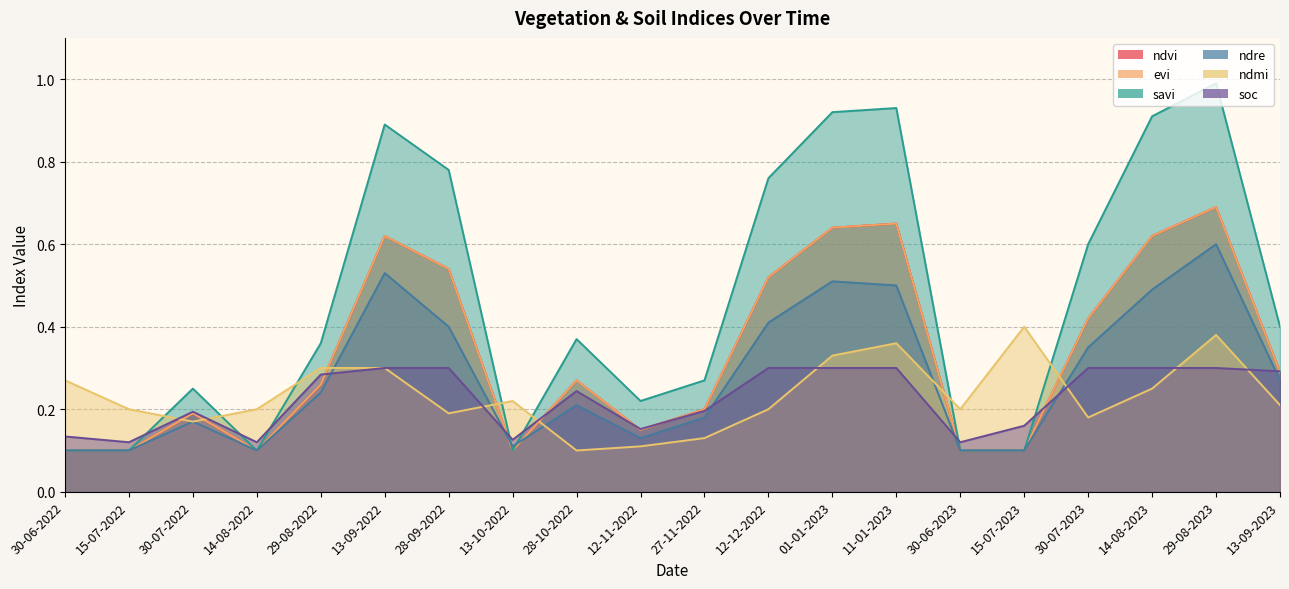

True or false: ndvi has a value of 0.1 at 30-06-2022.

True